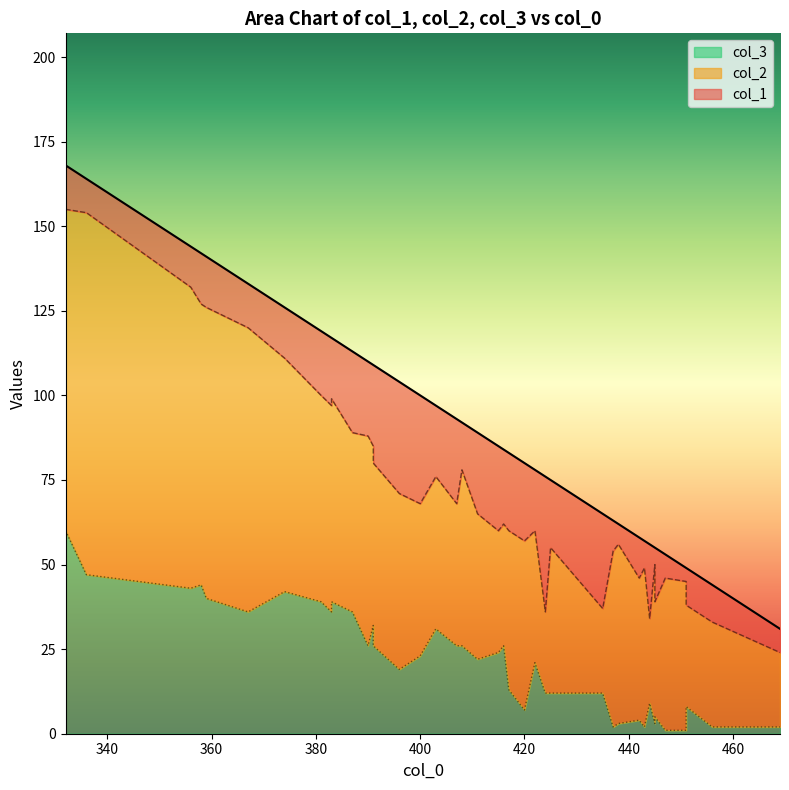

What is the highest value of the col_2 series?

107